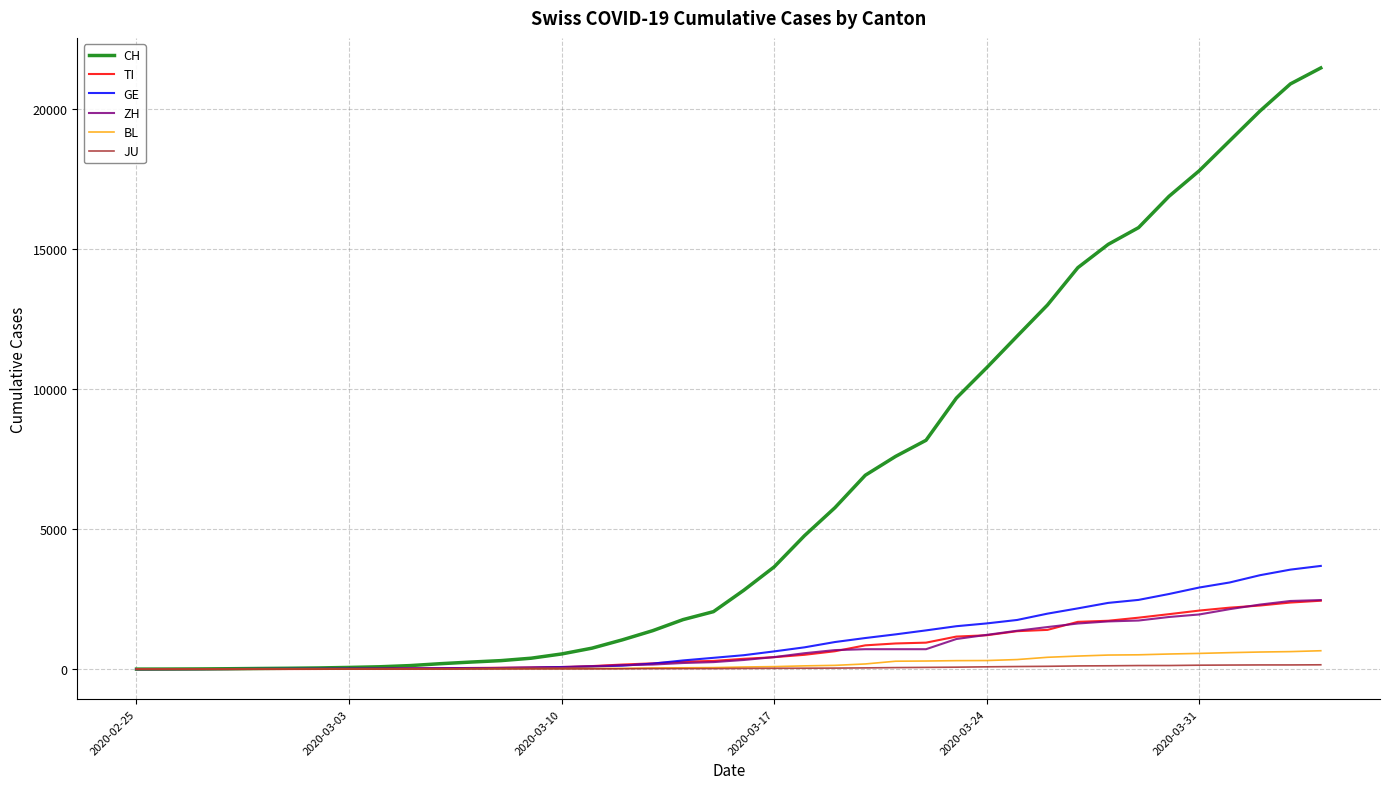

What is the maximum value for TI?

2442